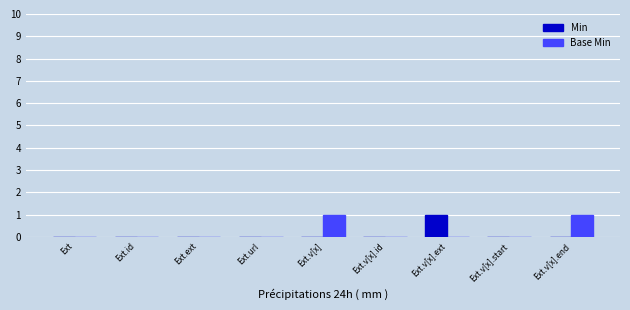

Which series changed the most between Ext.v[x] and Ext.v[x].start?

Base Min